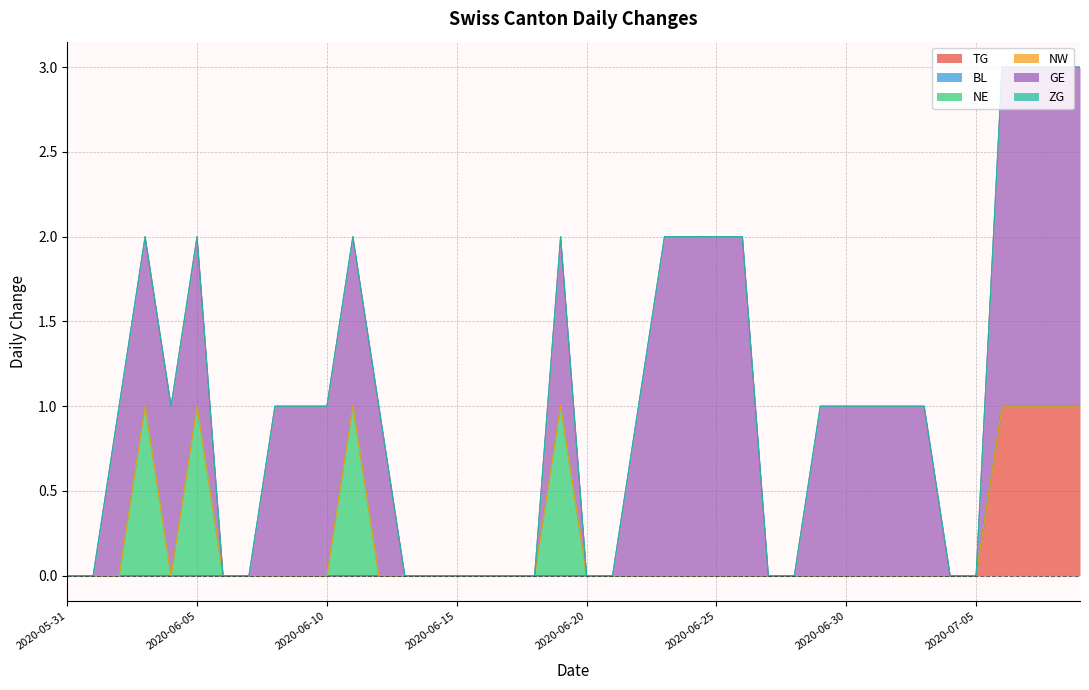

How many data points does each series have?

40